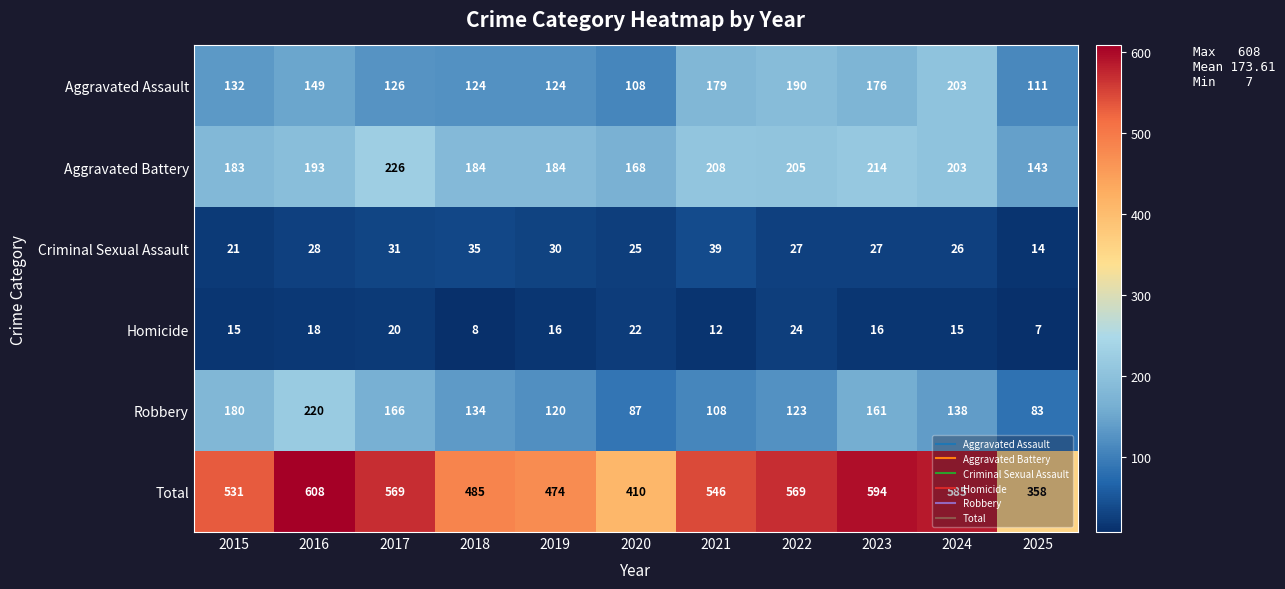

The Total series shows 202 at 2022. True or false?

False